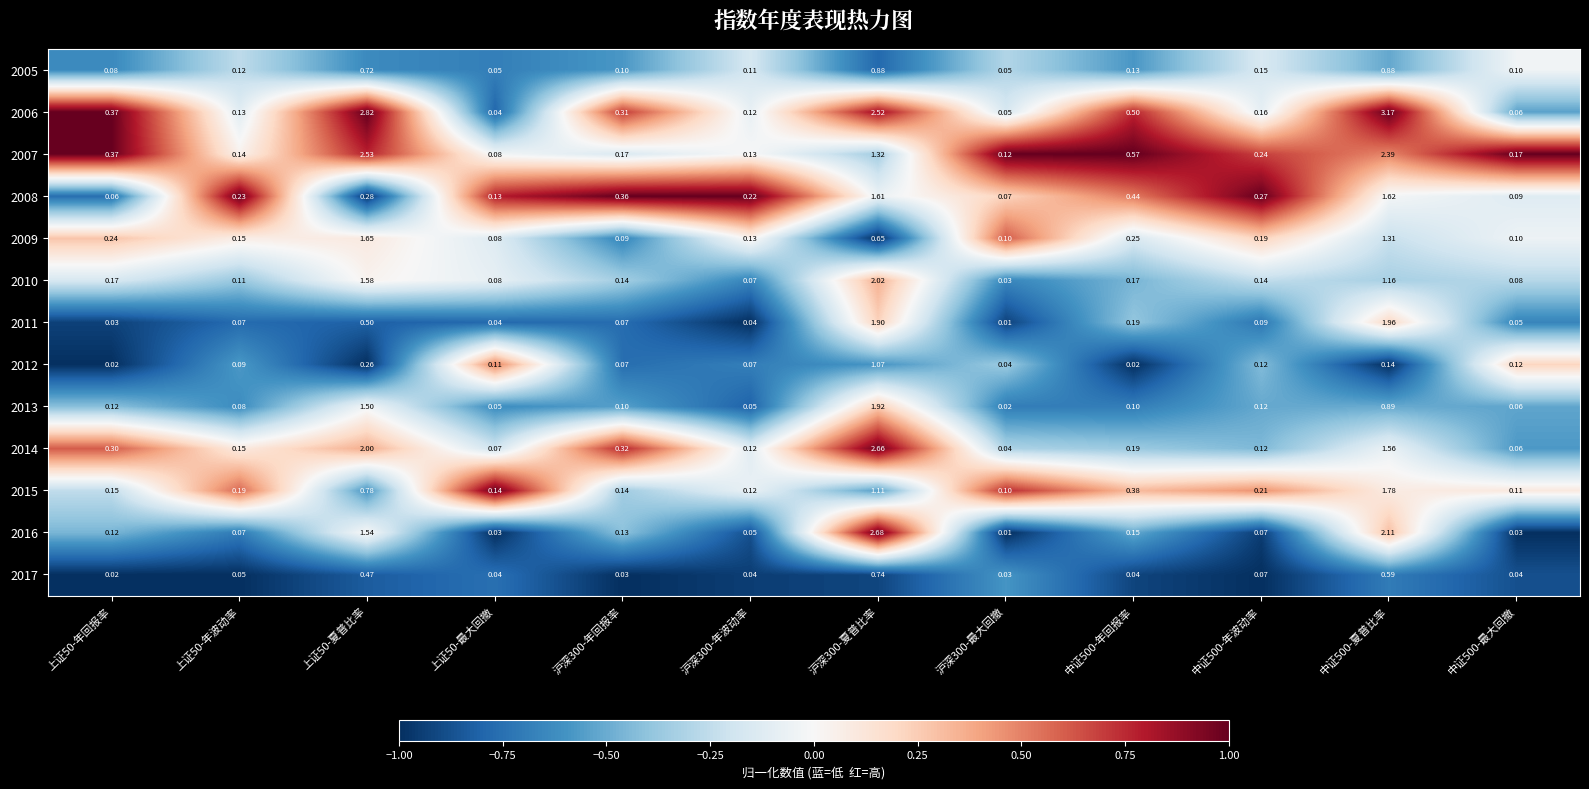

Is the value of 2015 at 沪深300-年回报率 greater than the value of 2017 at 中证500-年波动率?

Yes